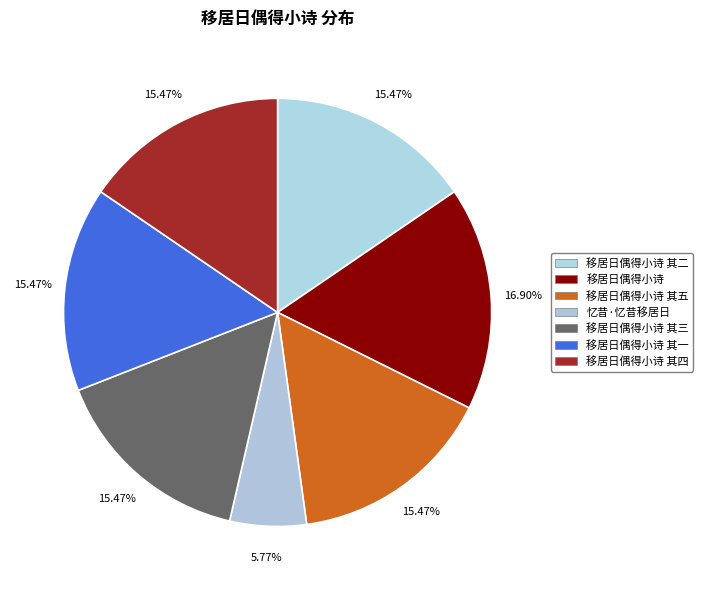

Between 移居日偶得小诗 其二 and 移居日偶得小诗 其四, which is larger?

移居日偶得小诗 其四